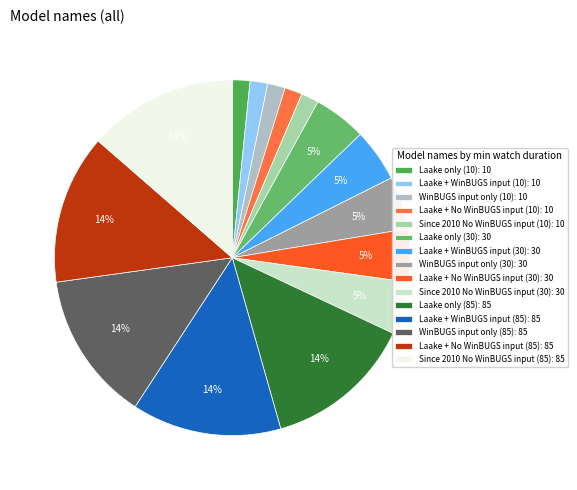

How many segments does this pie chart have?

15